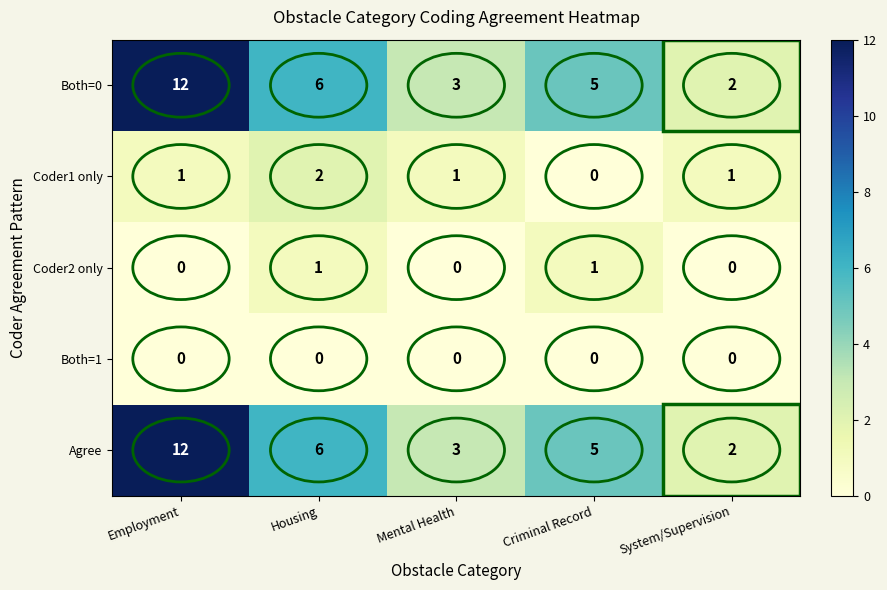

Count the Agree values in the range 3 to 6.

3